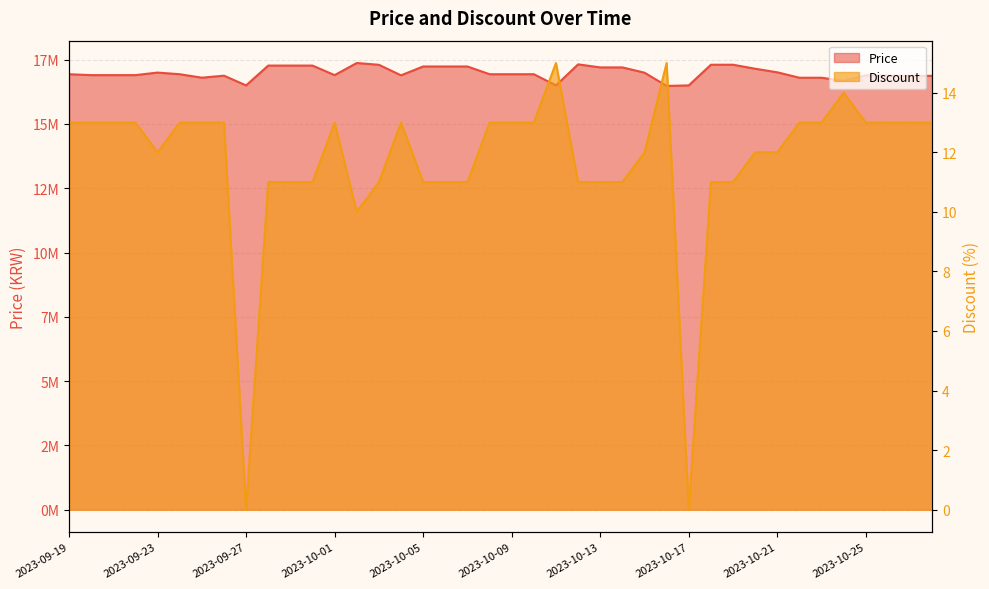

True or false: Price has more than 0 points higher than both neighbors.

True